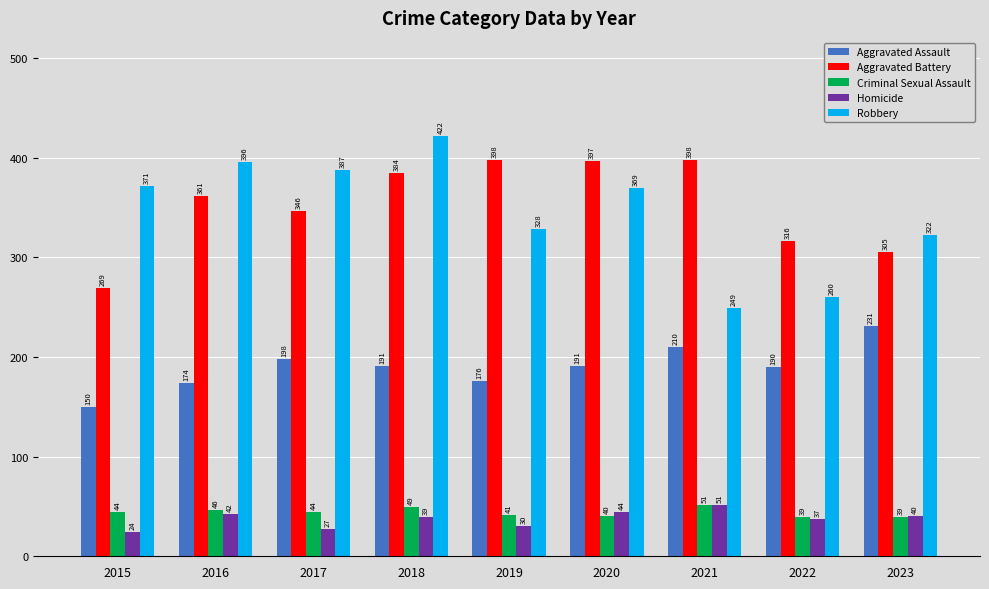

What value does the Robbery series have at 2023?

322